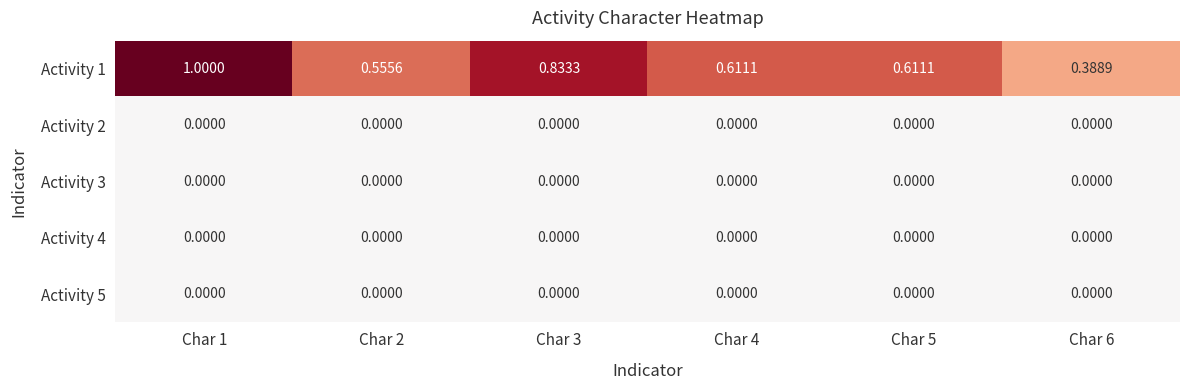

What is the difference between the highest and lowest values at Char 2?

0.6